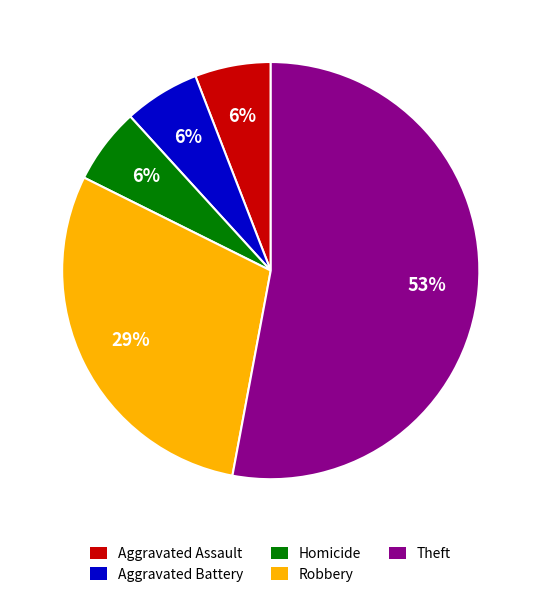

What is the largest slice in the pie chart?

Theft